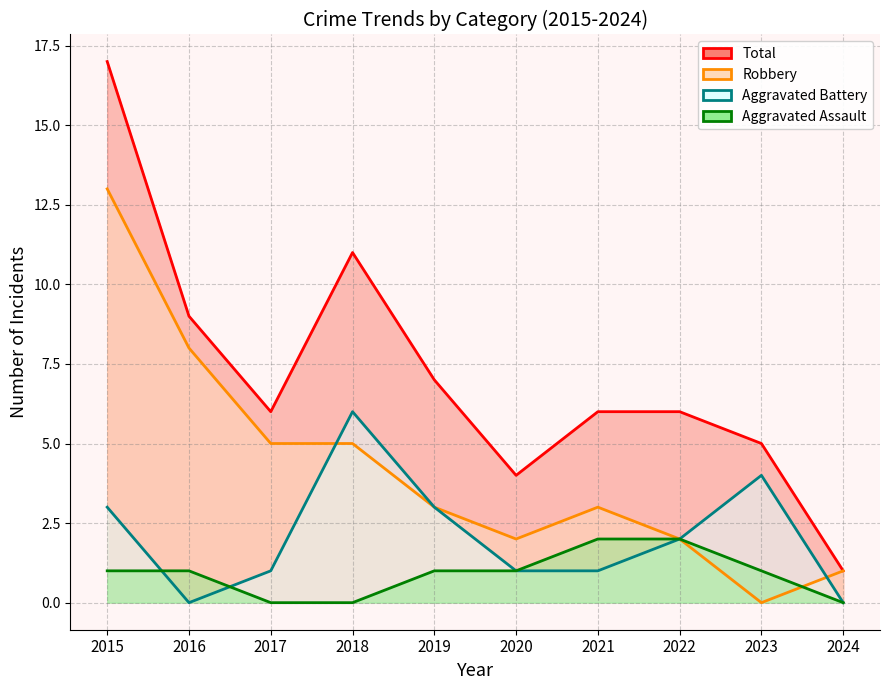

How many interior local valleys does the Total series have?

2